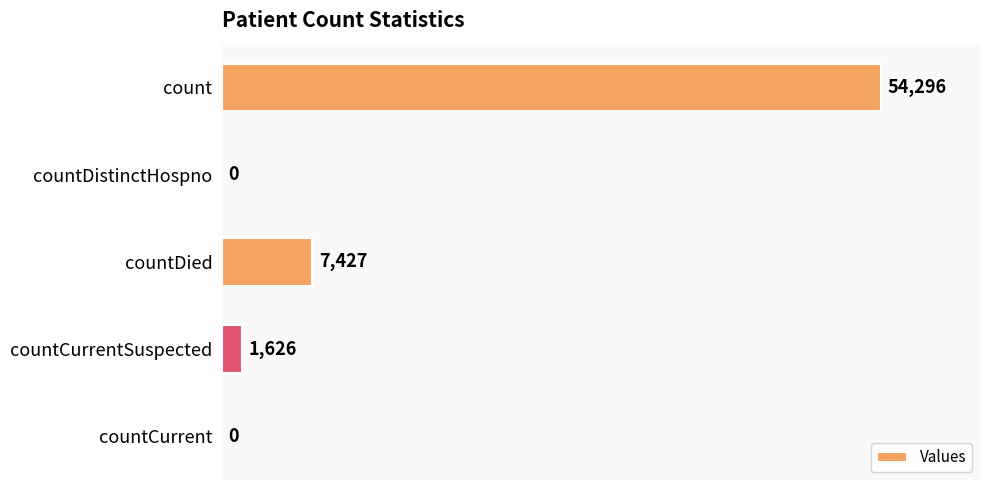

The chart shows a value of 1626 at countCurrentSuspected. True or false?

True